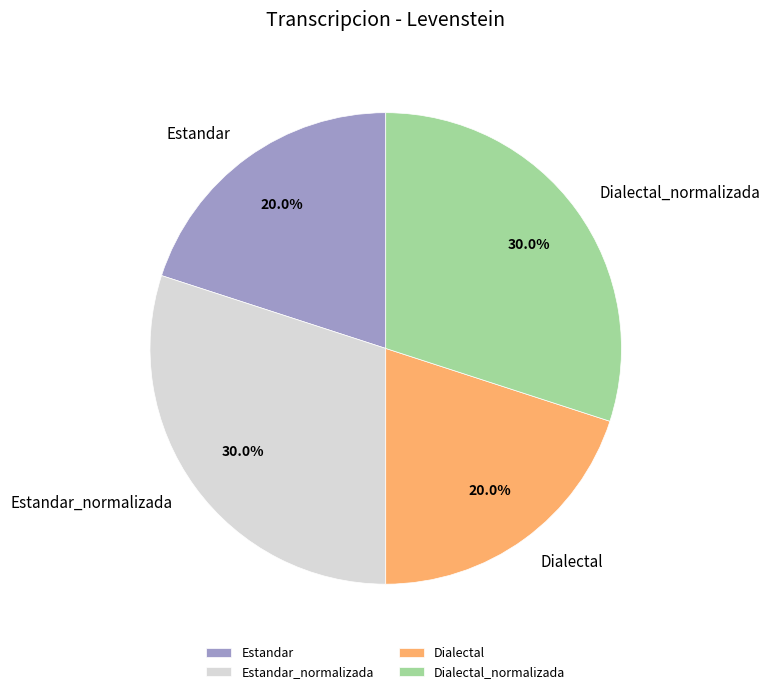

What percentage do Estandar and Dialectal together represent?

40.0%